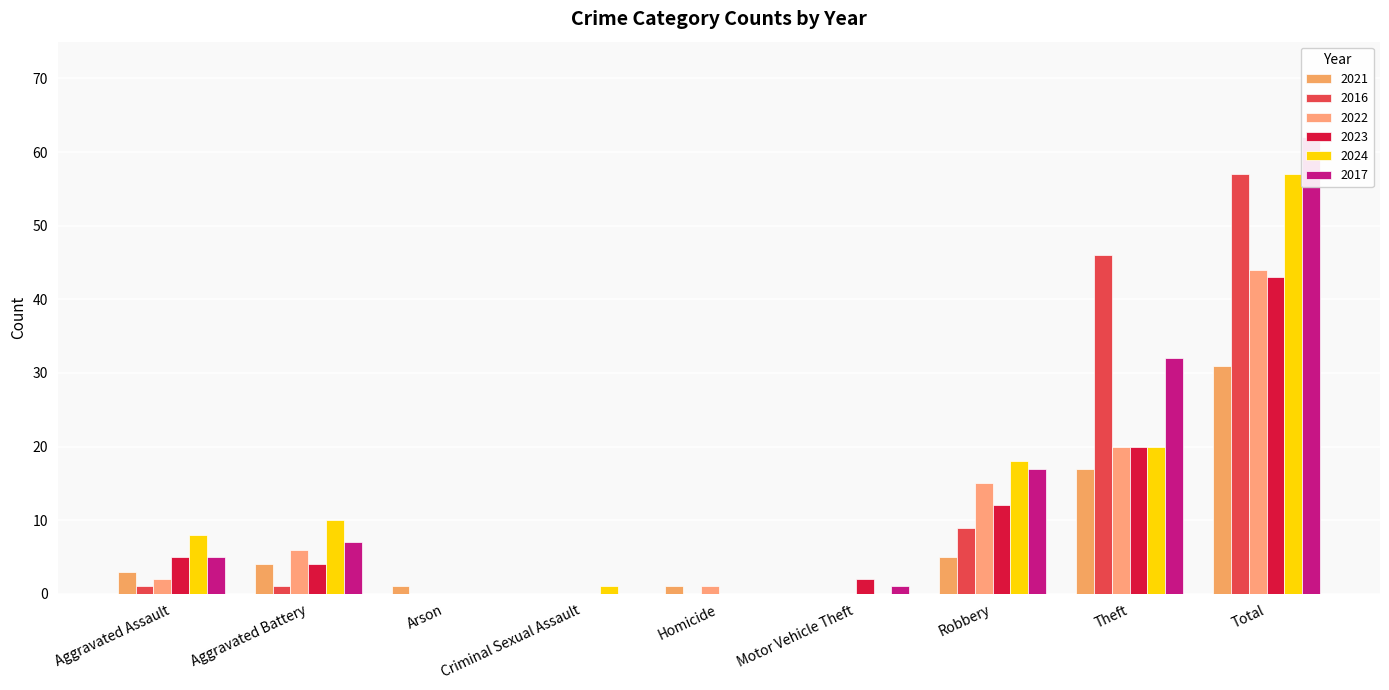

Rank the series at Arson from lowest to highest value.

2016, 2022, 2023, 2024, 2017, 2021